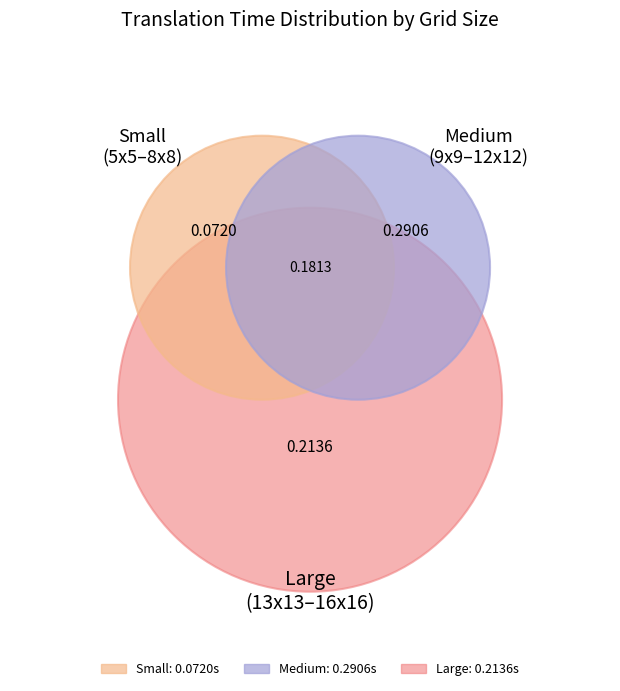

Is 7x7 the majority of the pie?

No